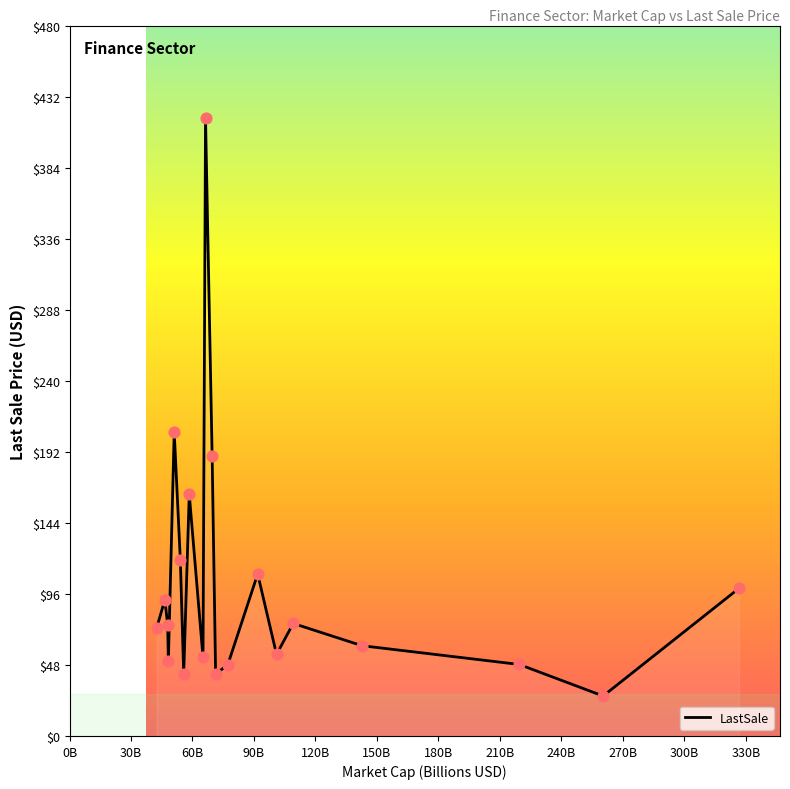

What is the smallest value displayed?

27.0